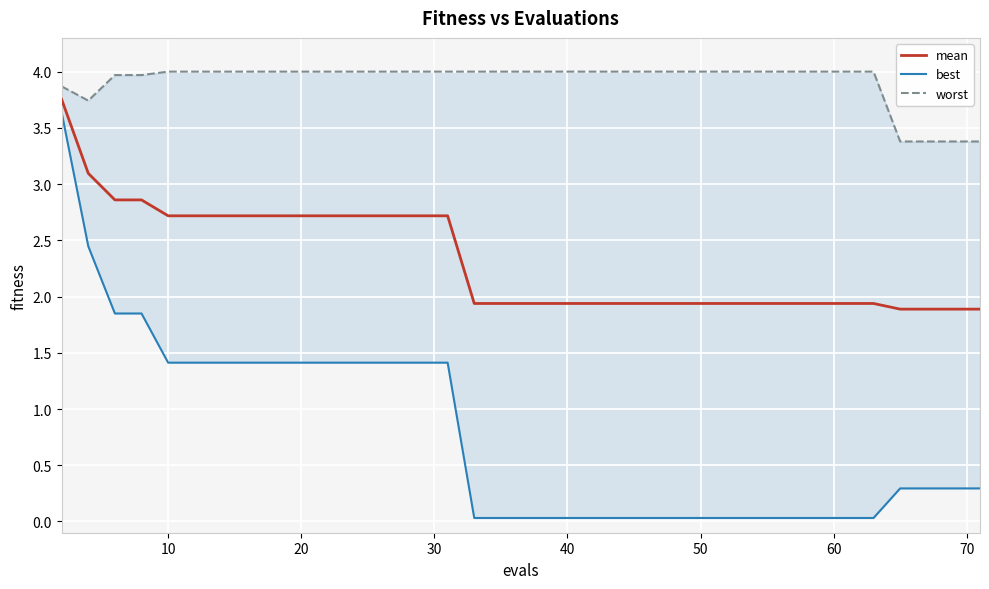

True or false: mean and best cross at least once.

False